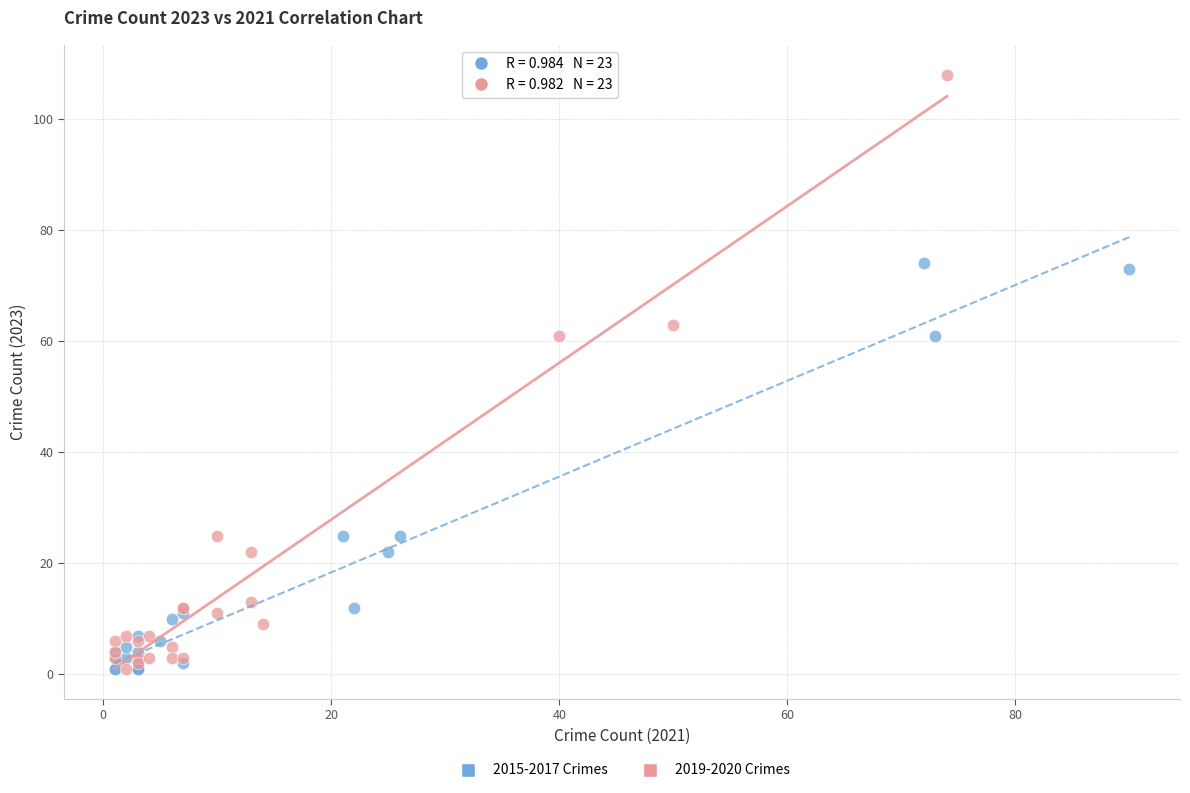

Which series has the widest spread of Y values?

2019-2020 Crimes